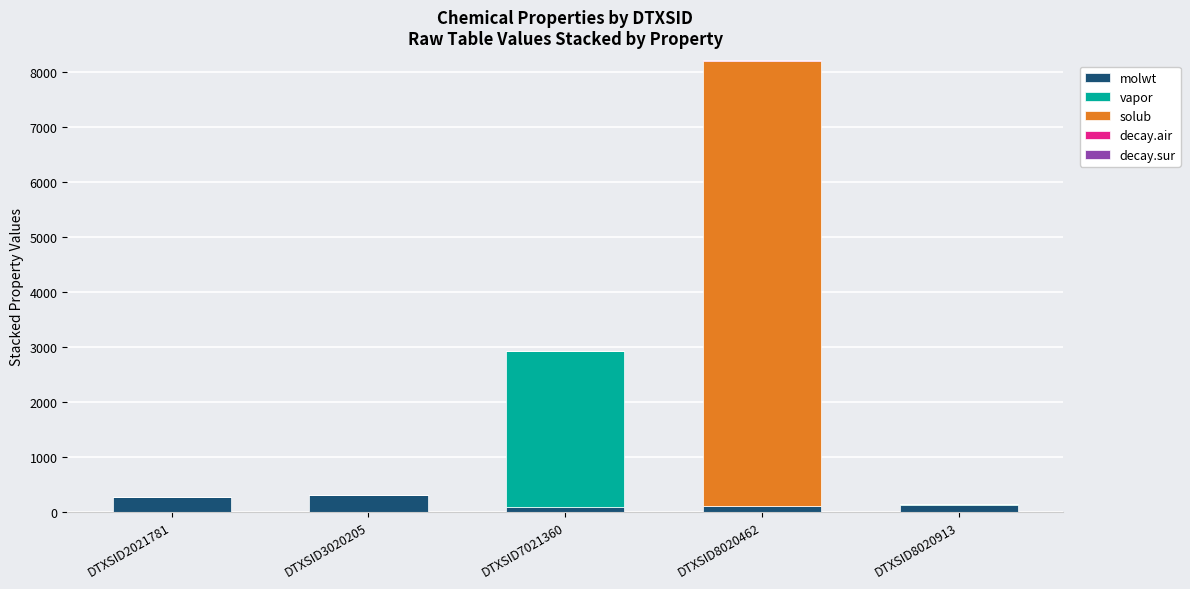

At which category is the sum across all series the highest?

DTXSID8020462